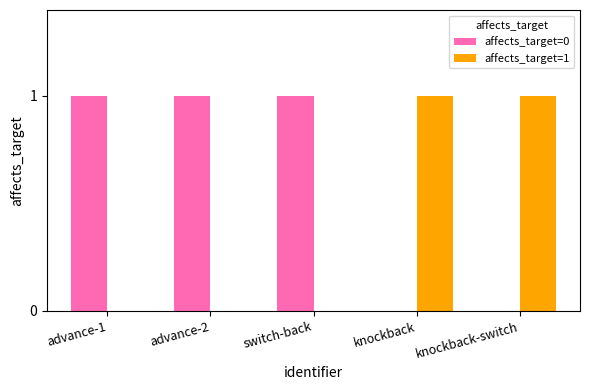

Reading right to left, extract all data points from this chart.

affects_target=0: 0	0	1	1	1
affects_target=1: 1	1	0	0	0